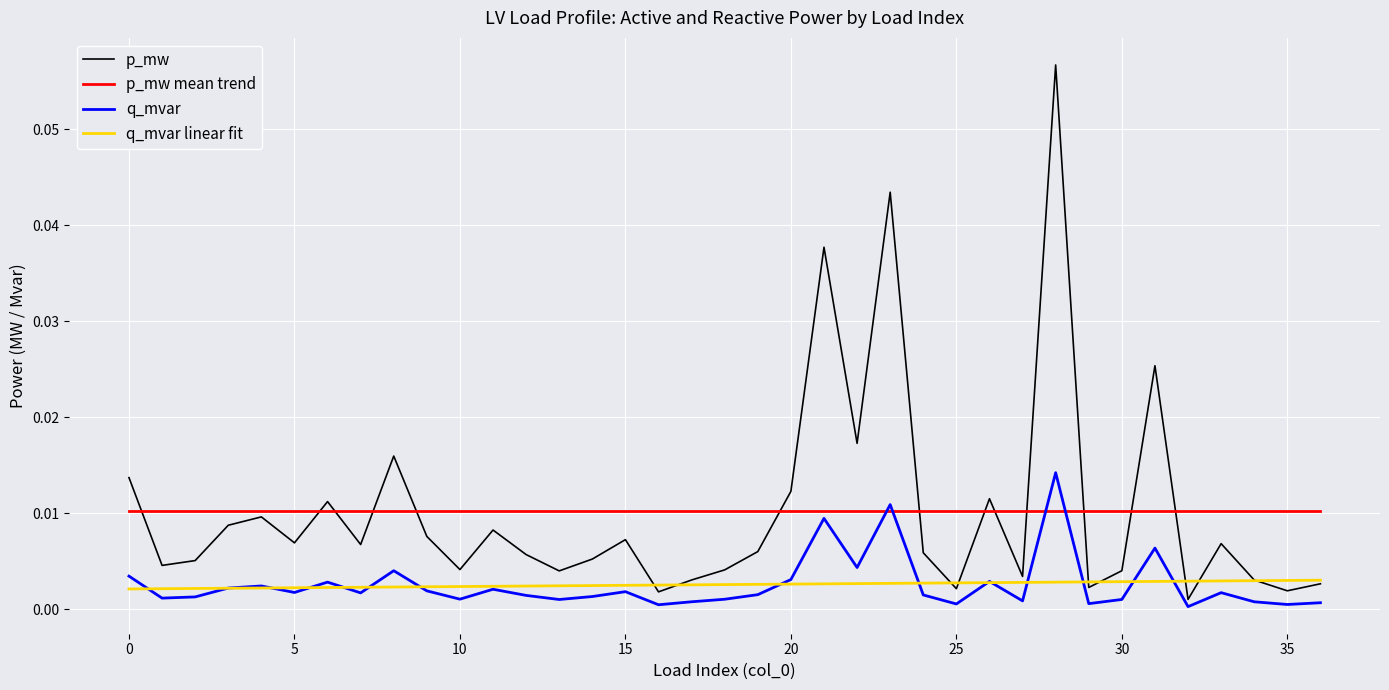

Which series has the largest range (max minus min)?

p_mw